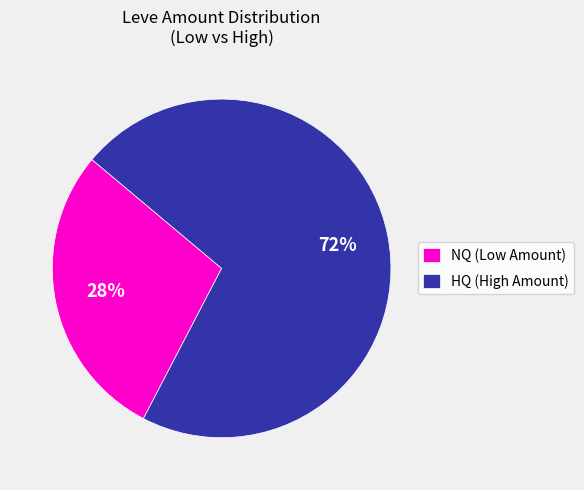

How many segments does this pie chart have?

2